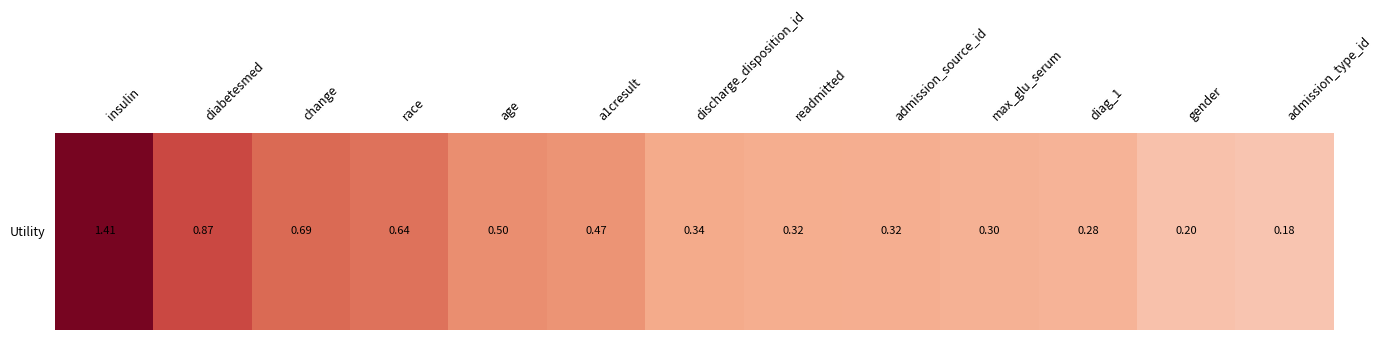

True or false: the data shows 1.0 at race.

False